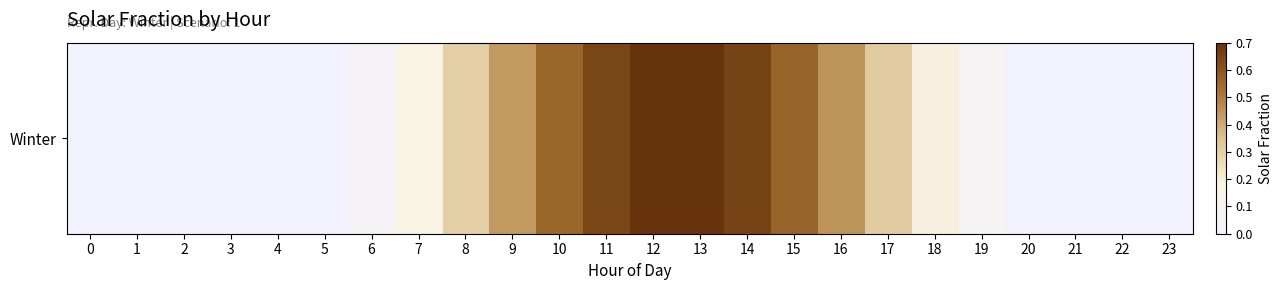

What value does the data have at 18?

0.2